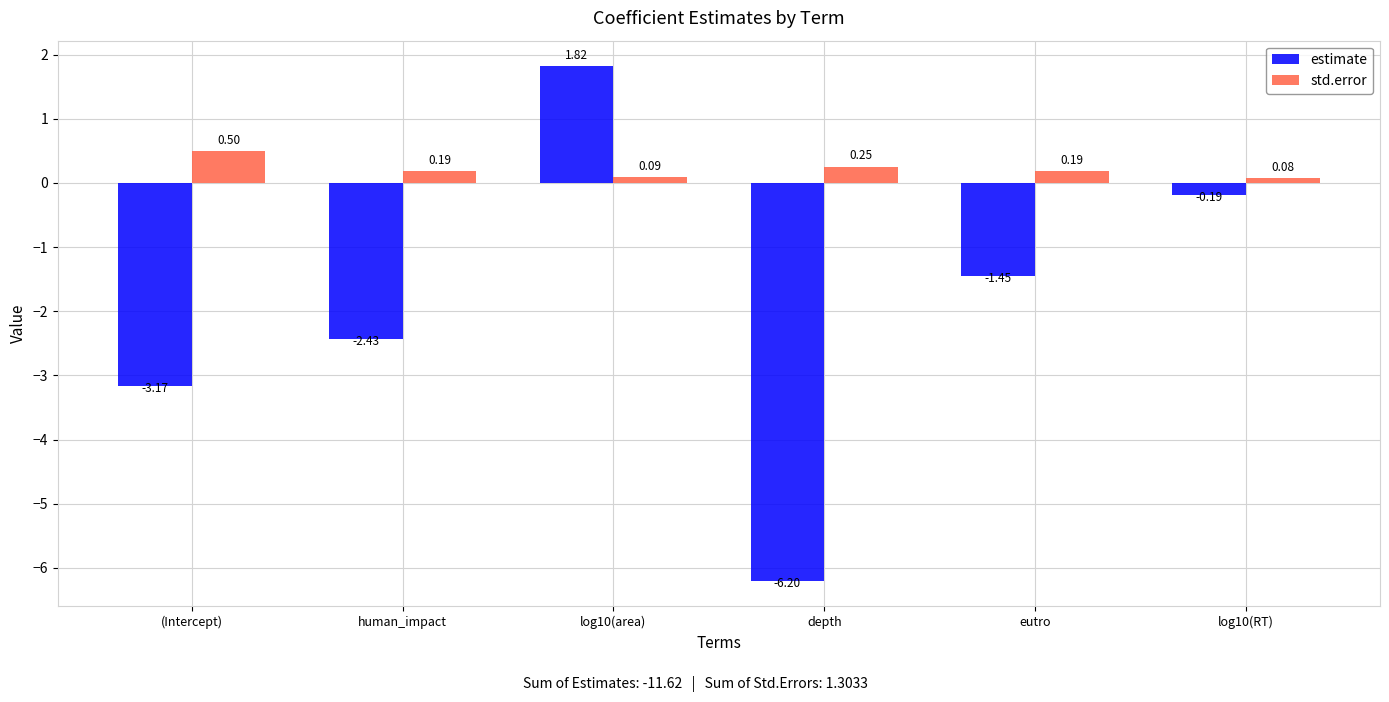

List the series in order of their overall mean, lowest first.

estimate, std.error